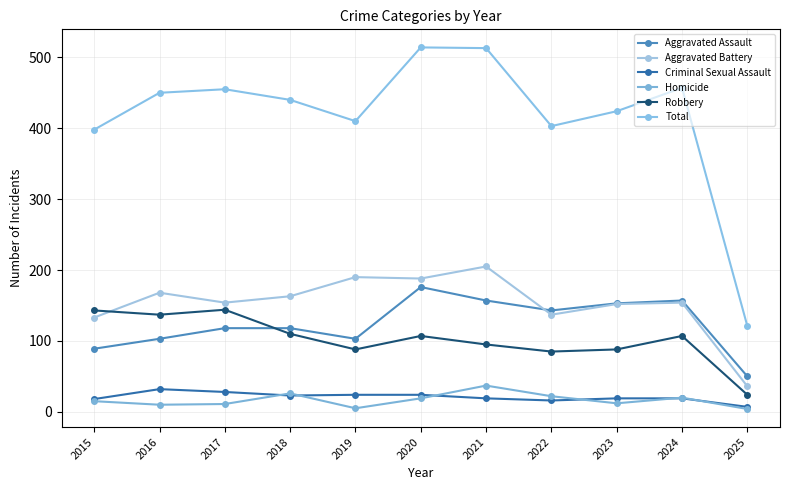

Which series ends up on top after the final intersection of Homicide and Criminal Sexual Assault?

Criminal Sexual Assault